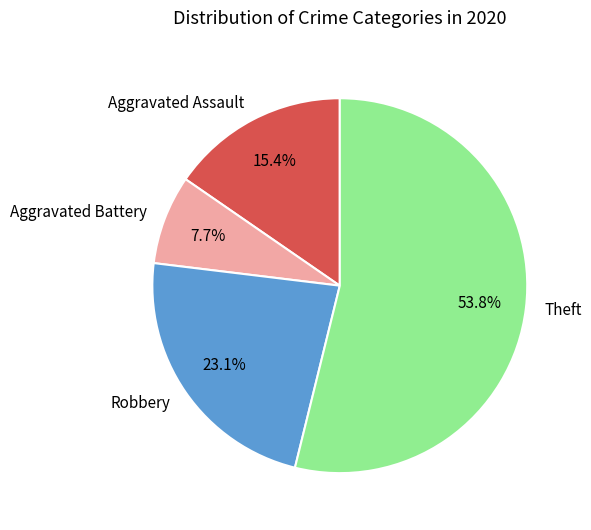

Rank the categories by value from lowest to highest.

Aggravated Battery, Aggravated Assault, Robbery, Theft